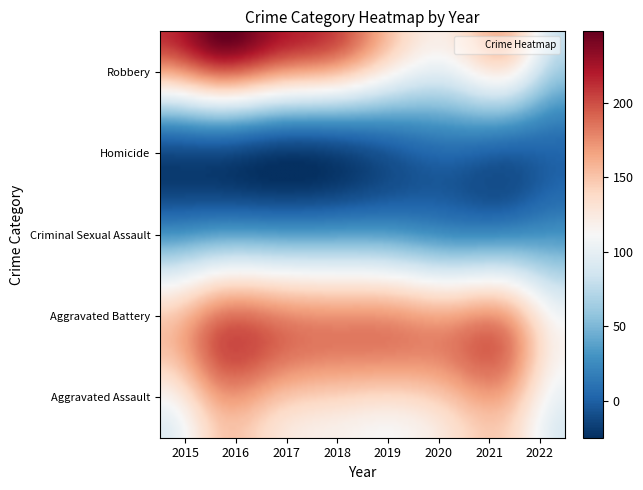

Reading left to right, transcribe all the data shown in this chart.

Aggravated Assault: 2015=95	2016=146	2017=131	2018=119	2019=113	2020=131	2021=142	2022=92
Aggravated Battery: 2015=154	2016=196	2017=191	2018=183	2019=182	2020=180	2021=181	2022=115
Criminal Sexual Assault: 2015=31	2016=39	2017=38	2018=38	2019=37	2020=28	2021=28	2022=31
Homicide: 2015=13	2016=18	2017=8	2018=8	2019=14	2020=22	2021=20	2022=11
Robbery: 2015=212	2016=247	2017=224	2018=204	2019=150	2020=124	2021=153	2022=80